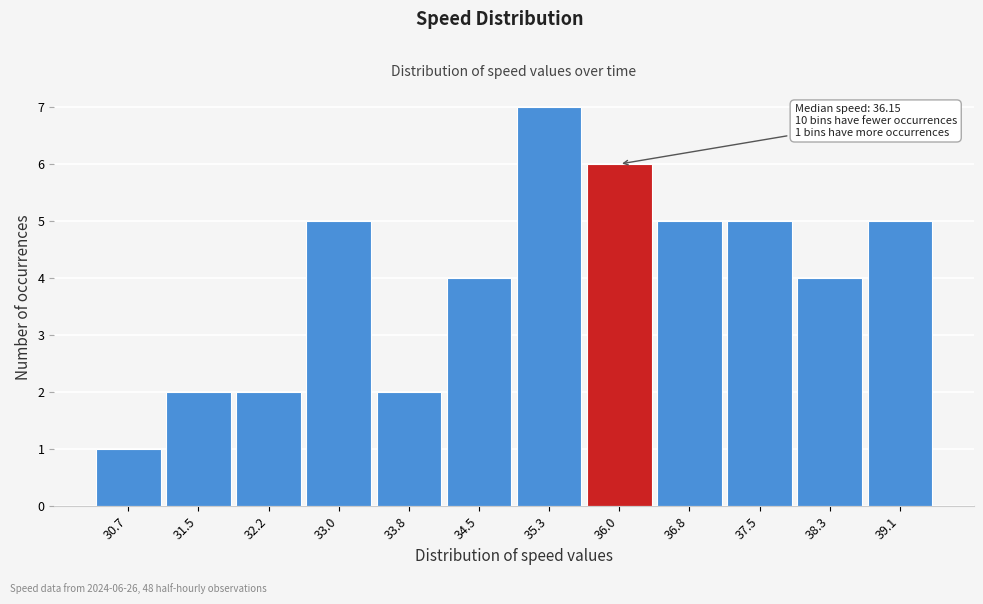

Reading left to right, what are all the values shown in this chart?

30.7=1	31.5=2	32.2=2	33.0=5	33.8=2	34.5=4	35.3=7	36.0=6	36.8=5	37.5=5	38.3=4	39.1=5